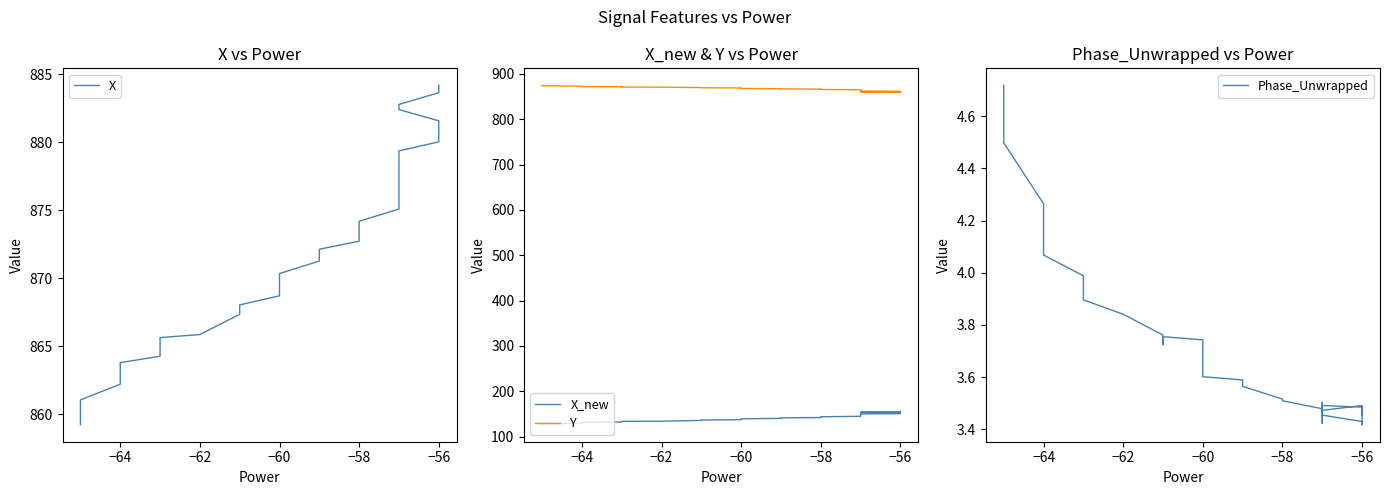

What is the difference between the second highest and minimum values in the Phase_Unwrapped series?

1.2